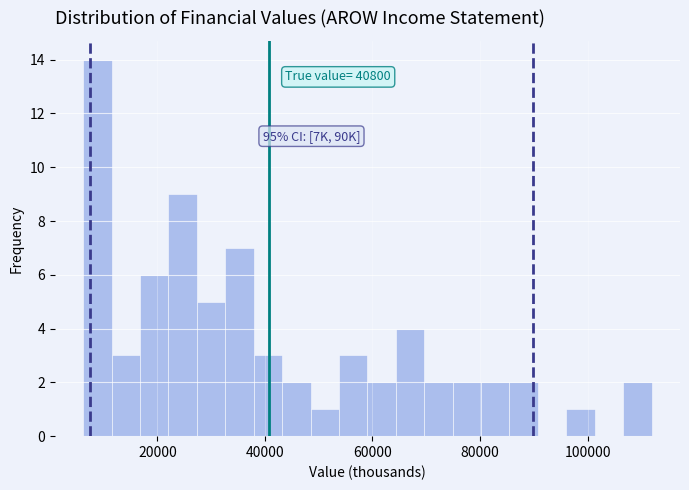

Read against the x-axis, roughly where is the centre of the tallest bar?

8000